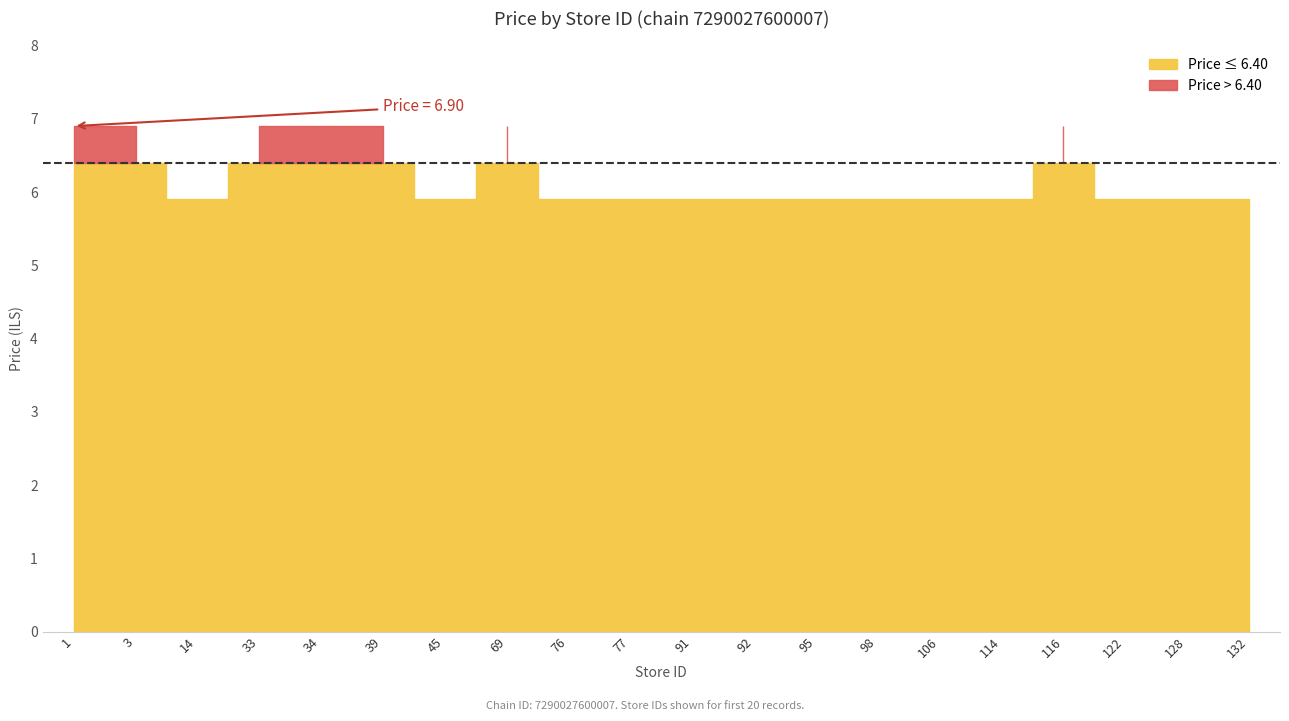

What is the minimum value for price_5_90?

5.9